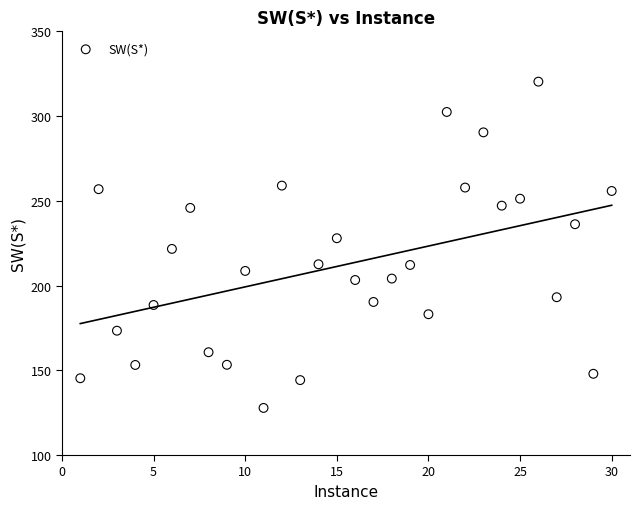

What is the range of Y values (max minus min)?

192.5